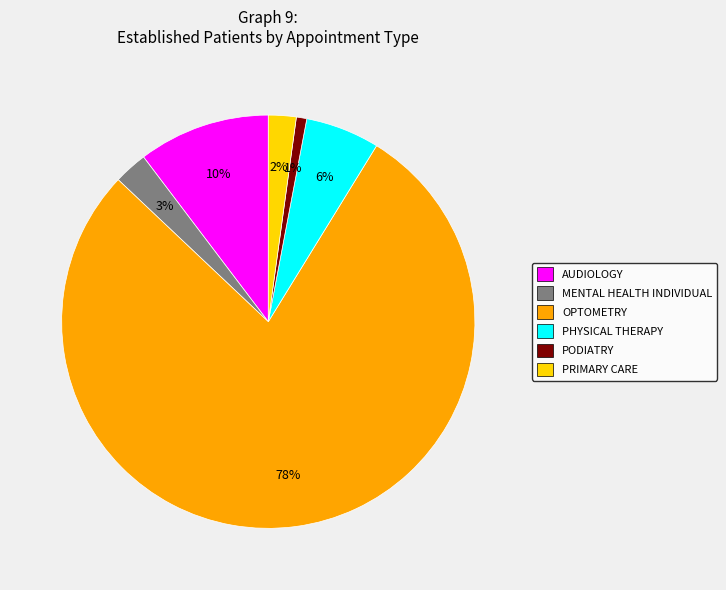

True or false: OPTOMETRY accounts for 78% of the total.

True